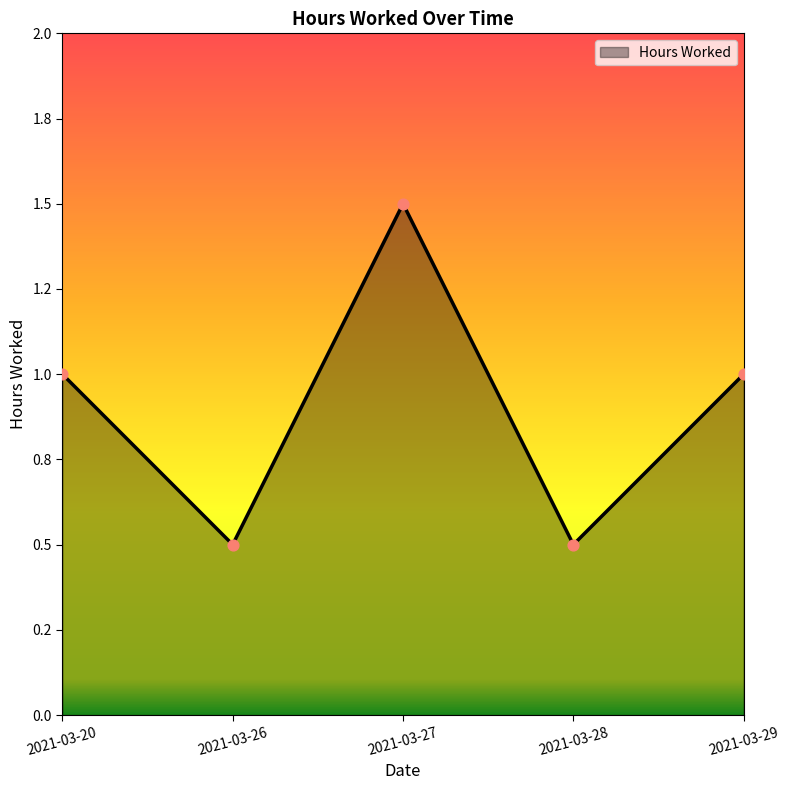

Approximately how many times larger is the value at 2021-03-20 compared to 2021-03-27?

0.7